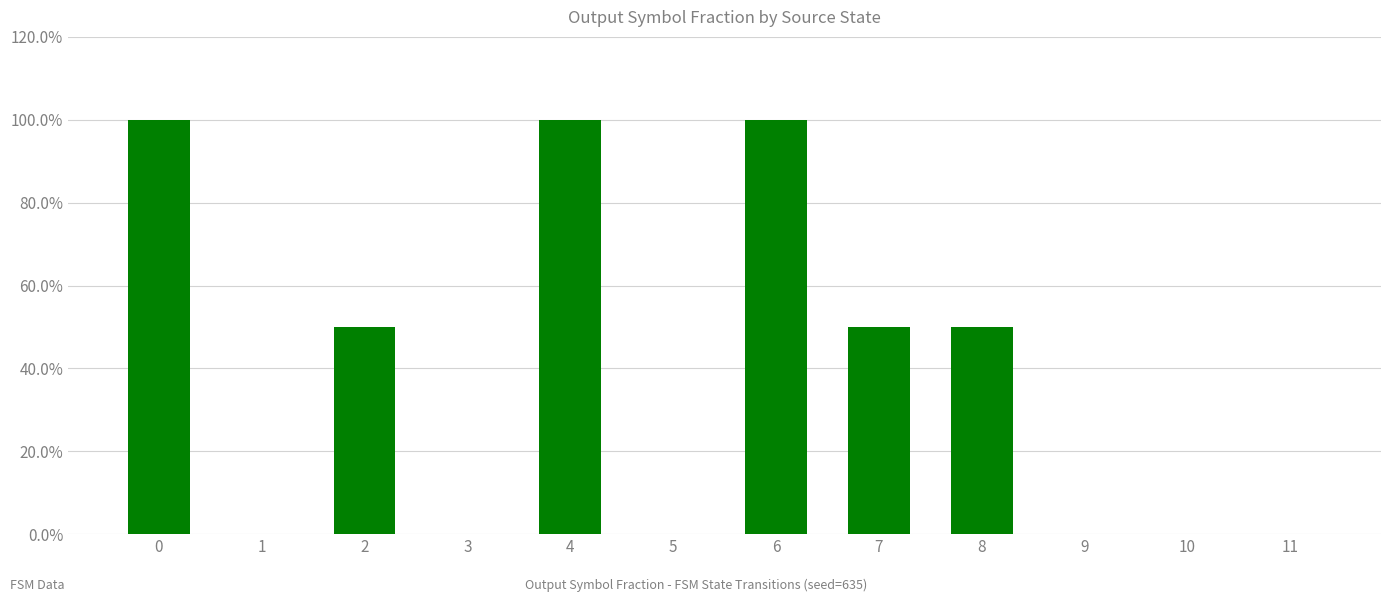

True or false: the data shows 1.0 at 6.

True